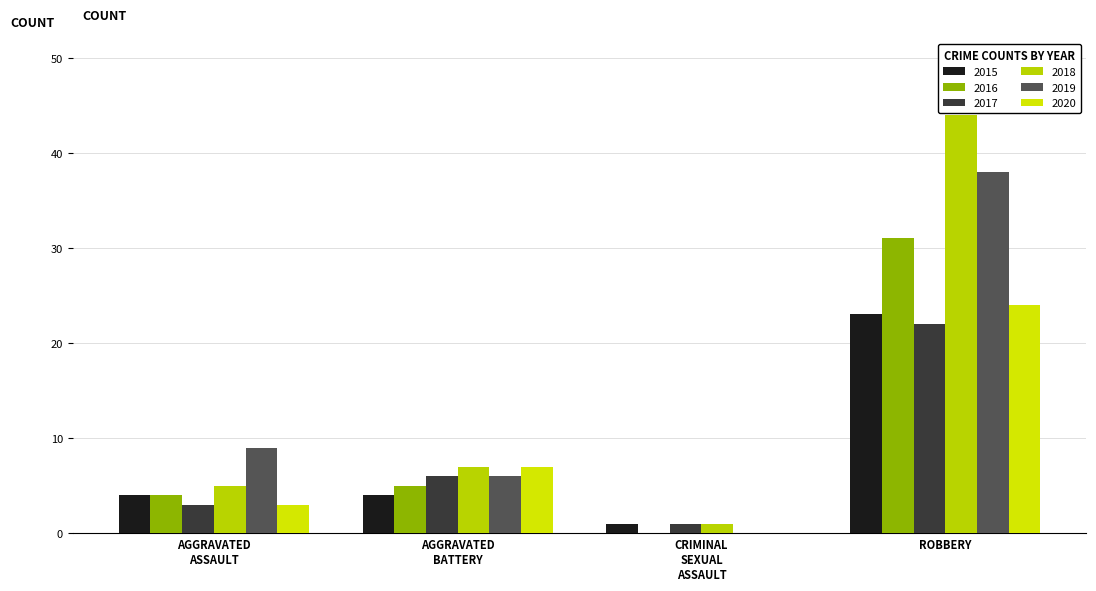

How many distinct data groups are displayed?

6